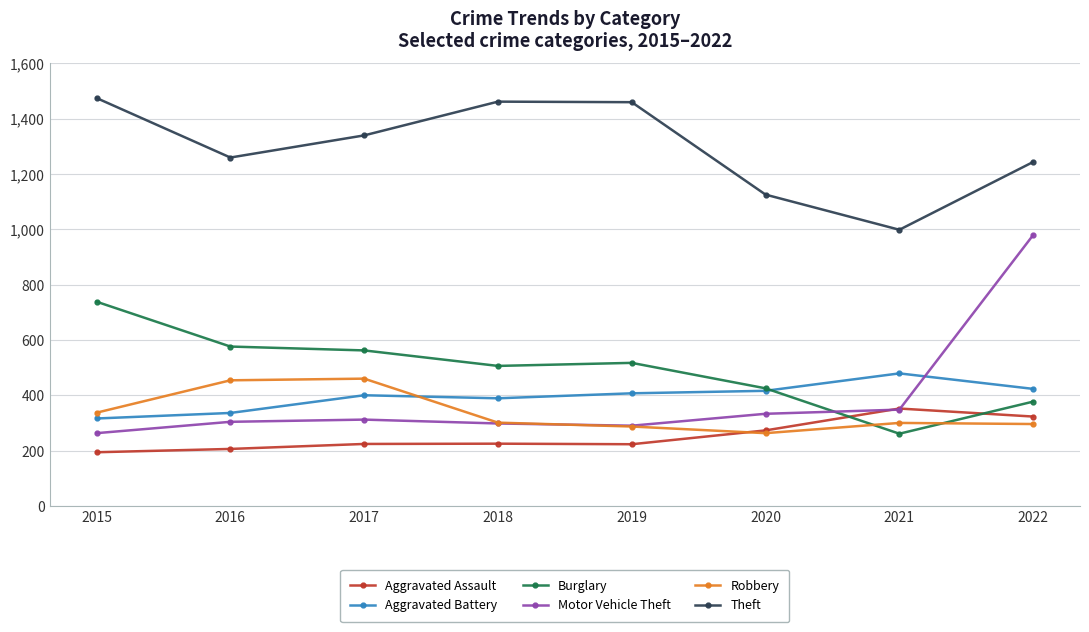

What is the minimum value shown in the chart?

194